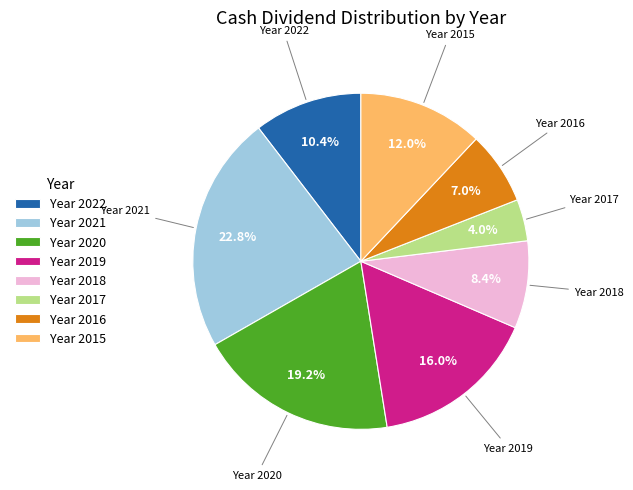

Does Year 2019 account for over 50% of the chart?

No